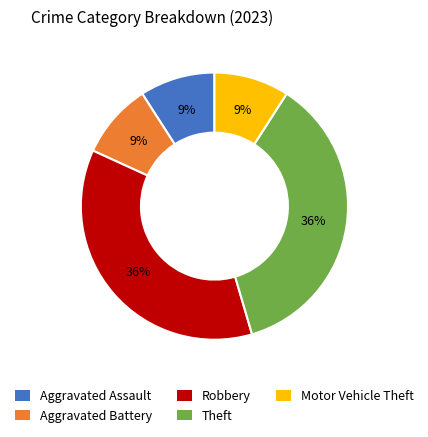

To the nearest percent, what is the difference between the Motor Vehicle Theft and Theft slice percentages?

27%